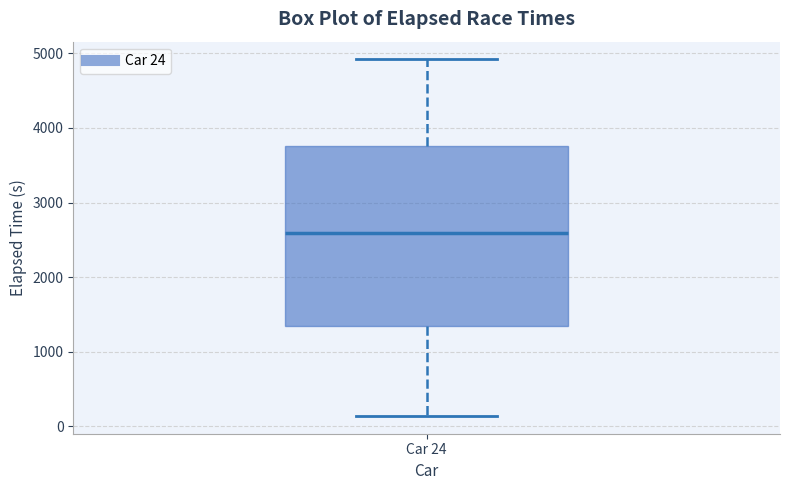

Read this box plot against the y-axis: the position of the median line, the range covered by the box, and the ends of both whiskers. The values are not printed on the chart, so give them approximately, as read against the axis.

median 2600, box 1400 to 3800, whiskers 100 to 4900